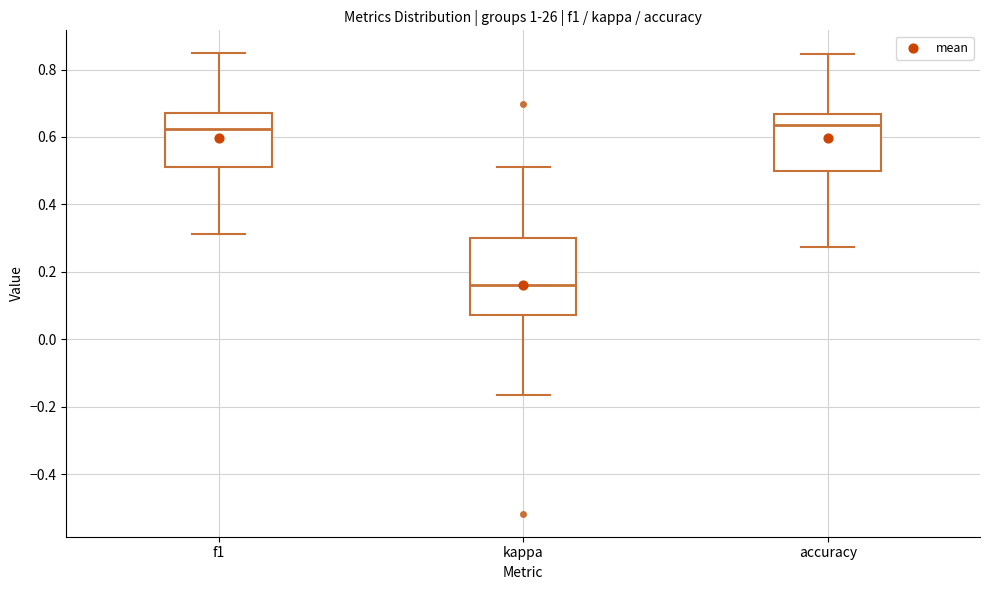

Where does the lower whisker of the box for accuracy end on the y-axis? The values are not printed on the chart, so give them approximately, as read against the axis.

0.28